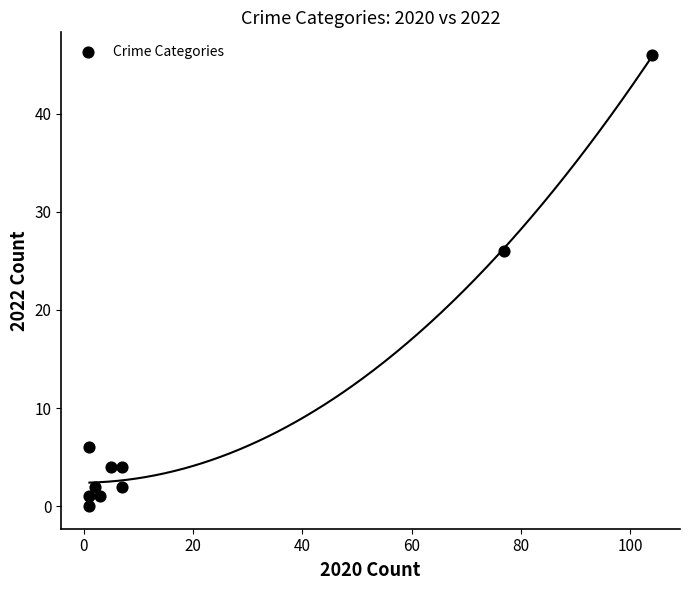

What is the range of X values (max minus min)?

103